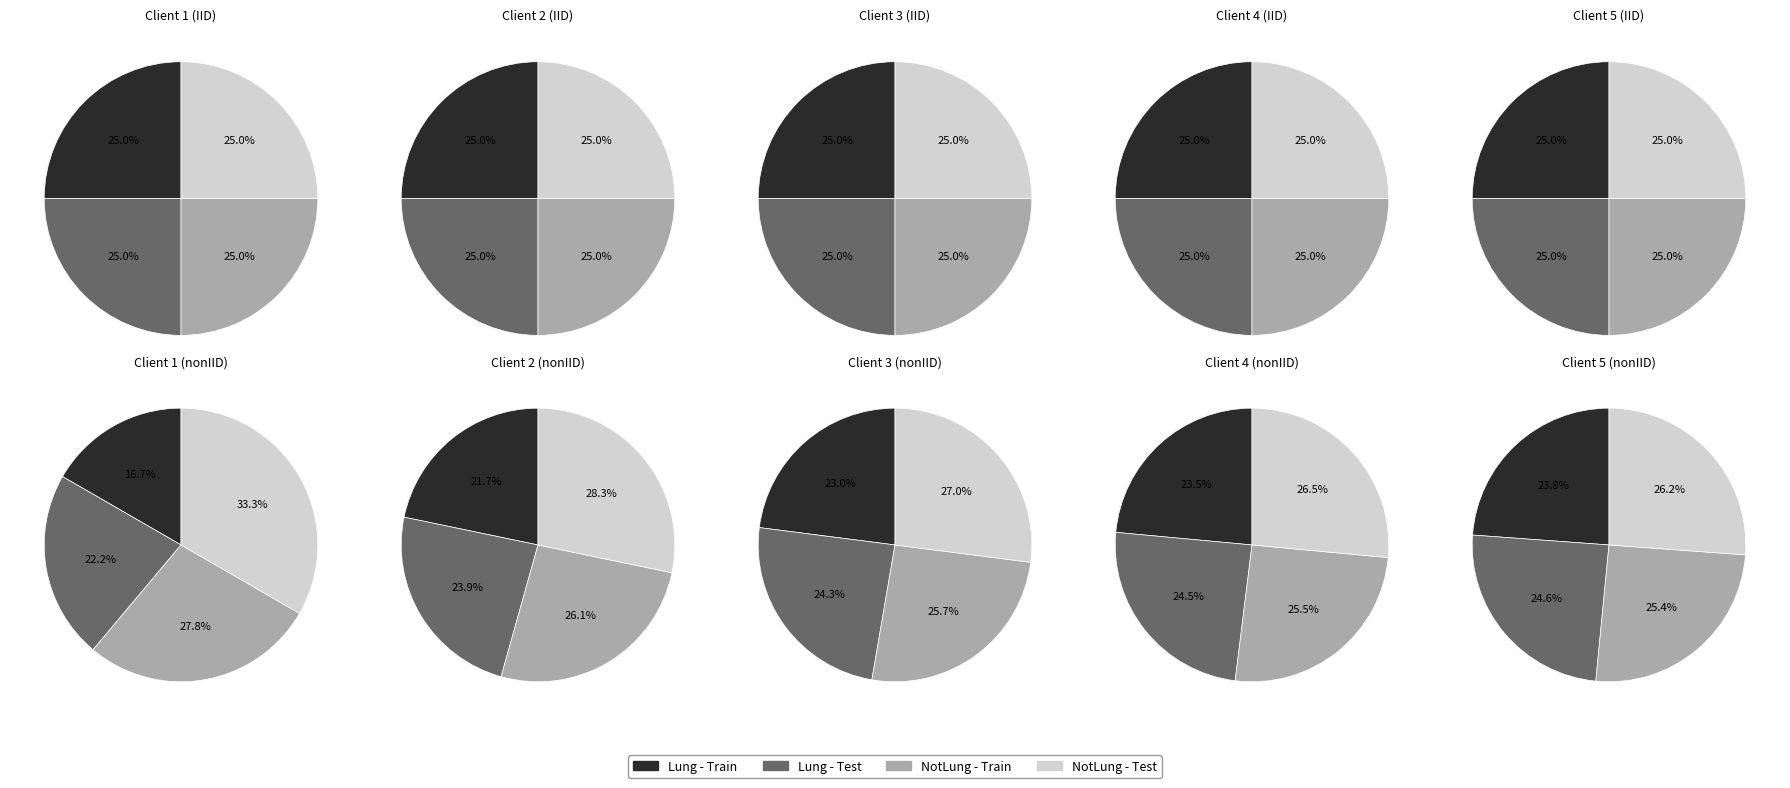

Is there a majority slice in this chart?

No